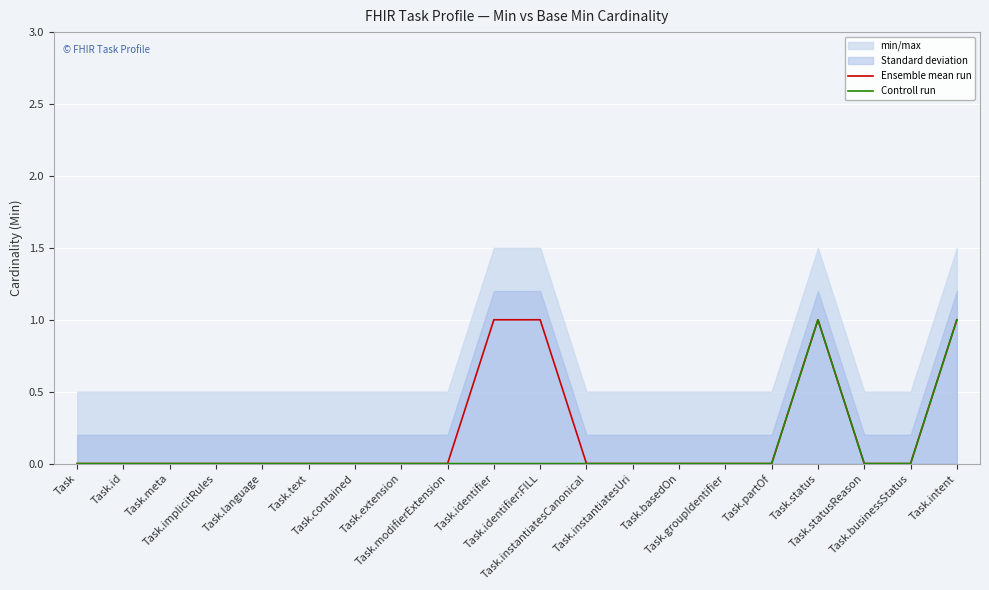

Which category has the lowest value in the Controll run series?

Task